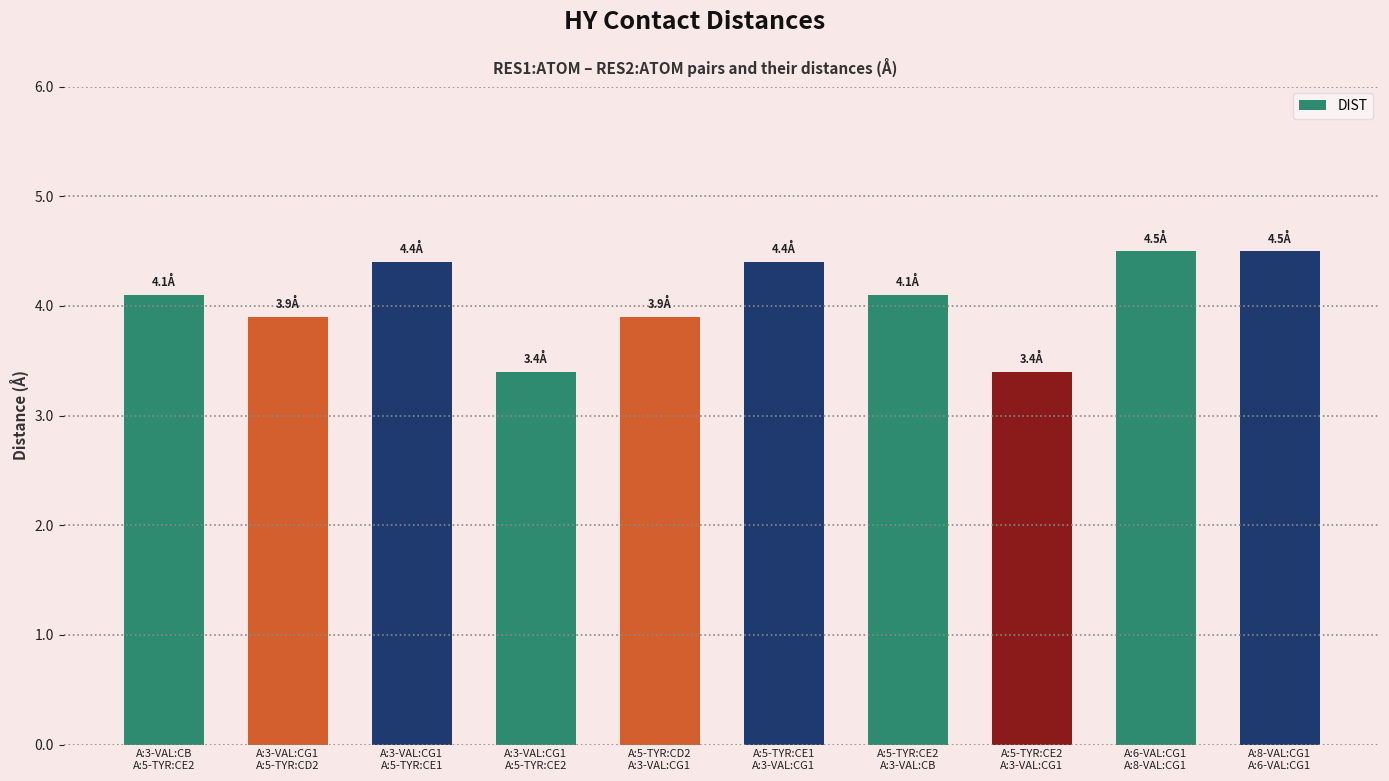

Between A:3-VAL:CG1
A:5-TYR:CE2 and A:5-TYR:CE2
A:3-VAL:CB, which is larger?

A:5-TYR:CE2
A:3-VAL:CB